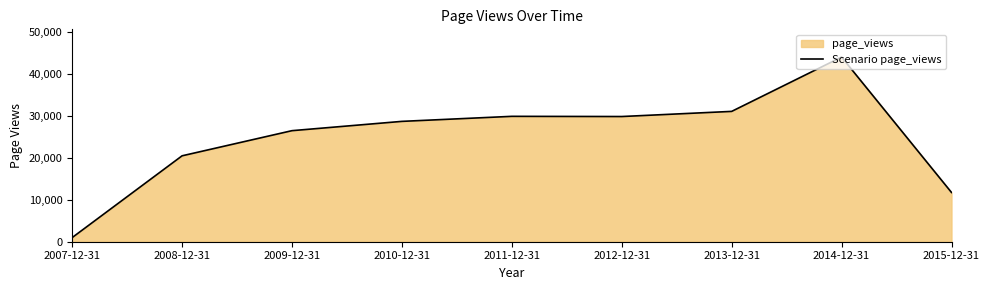

Between 2015-12-31 and 2010-12-31, which is larger?

2010-12-31